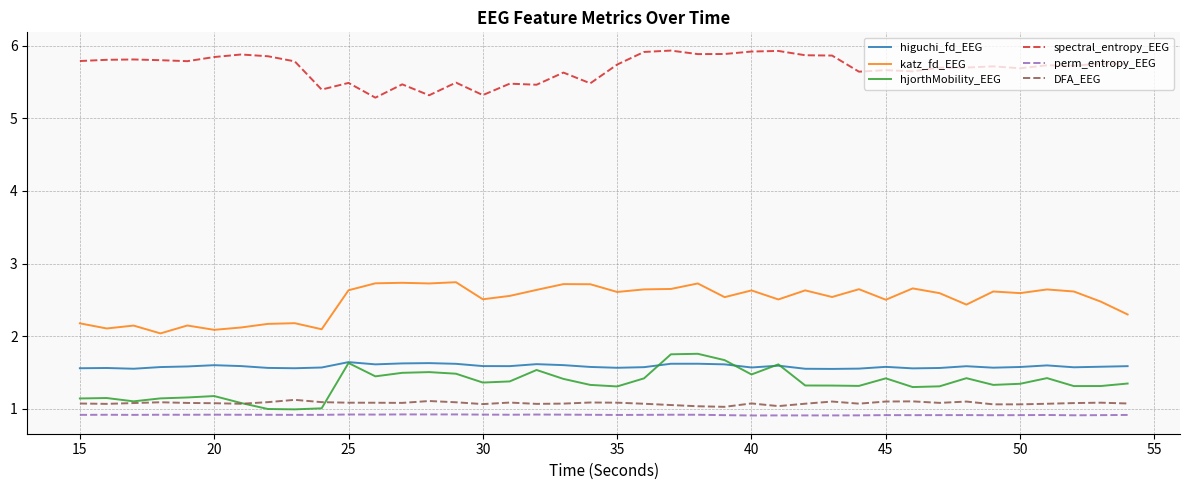

True or false: DFA_EEG and perm_entropy_EEG cross at least once.

False